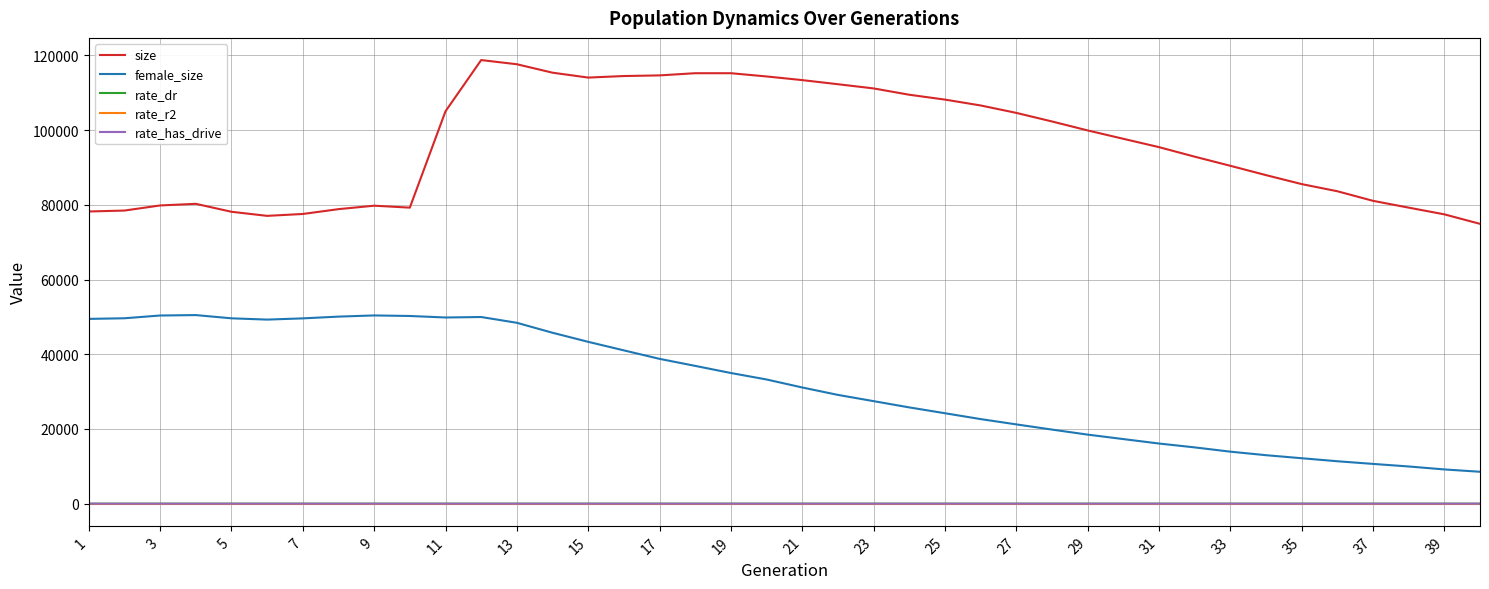

True or false: female_size and rate_dr intersect in this chart.

False